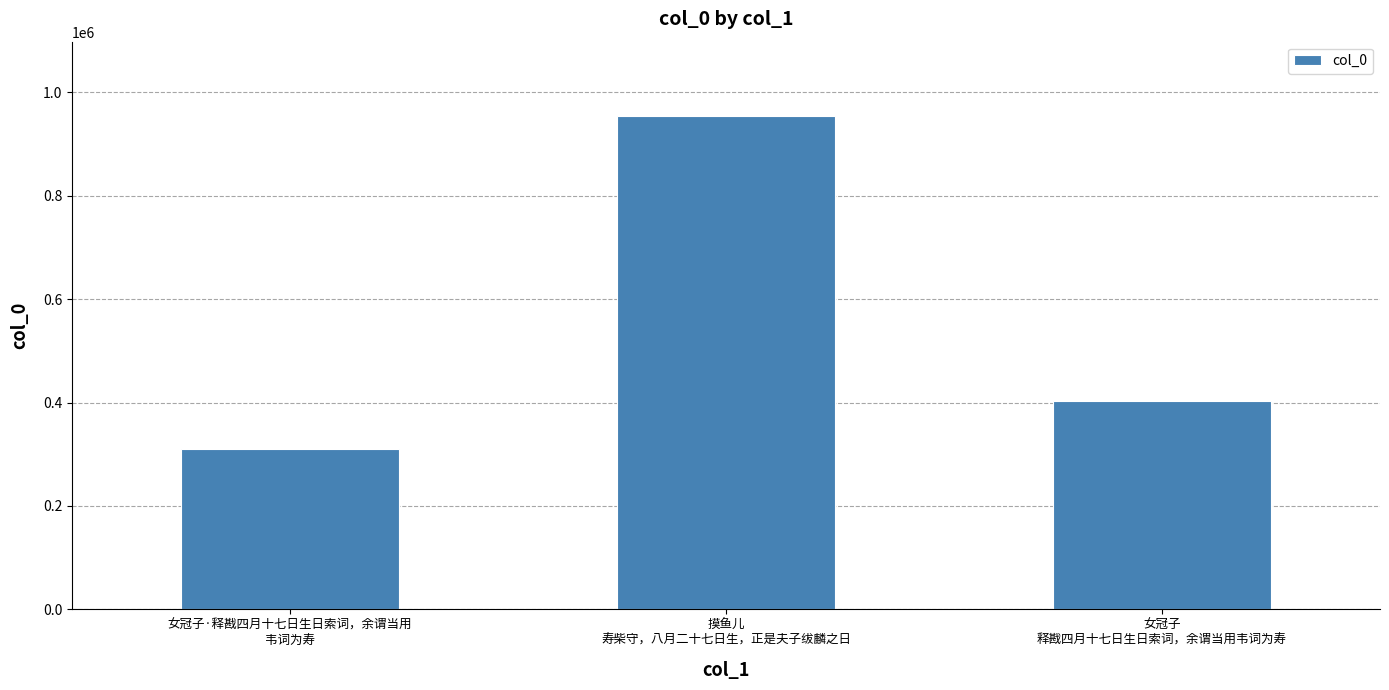

Between 摸鱼儿
寿柴守，八月二十七日生，正是夫子绂麟之日 and 女冠子·释戡四月十七日生日索词，余谓当用
韦词为寿, which is larger?

摸鱼儿
寿柴守，八月二十七日生，正是夫子绂麟之日